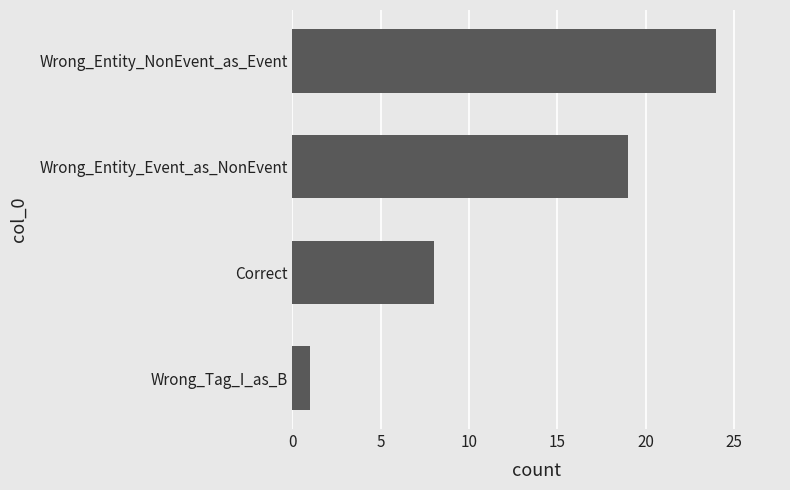

What is the smallest value displayed?

1